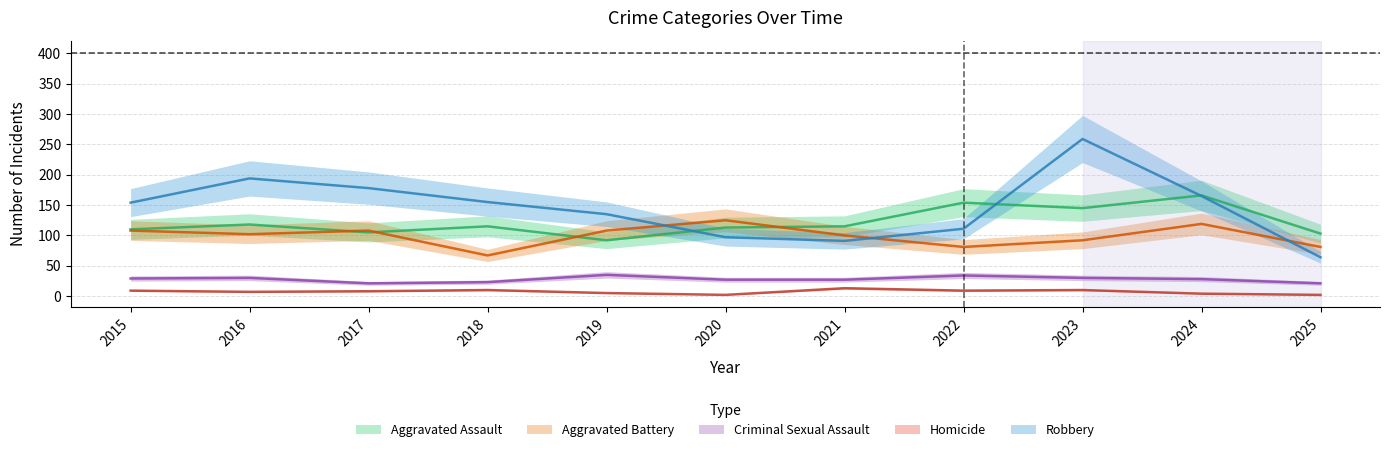

At which label does Homicide reach its minimum?

2020